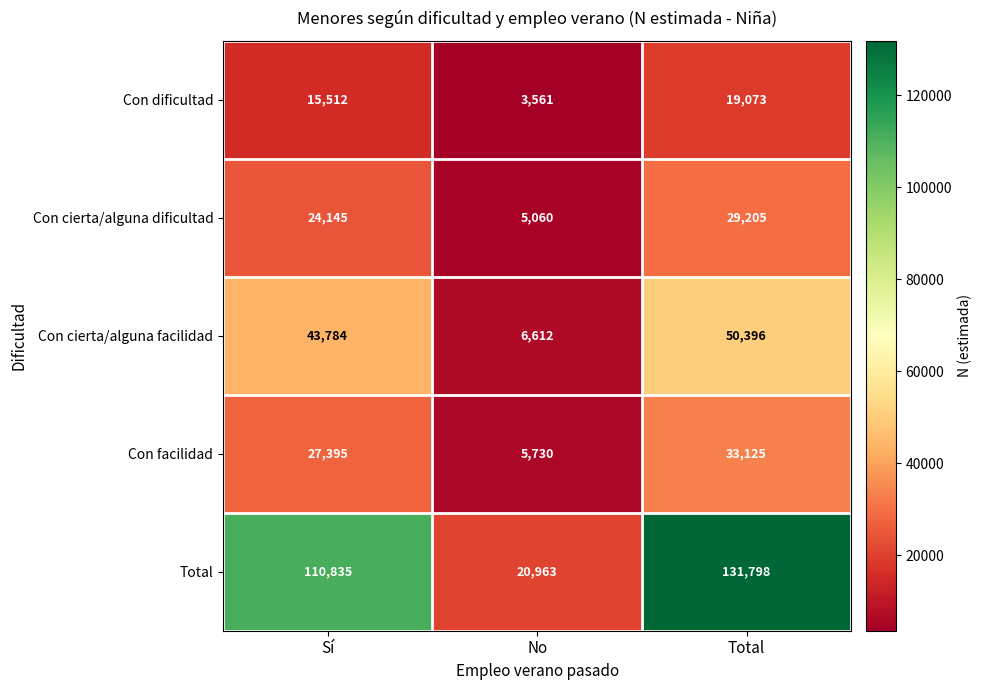

Which series has the widest spread of values?

Total